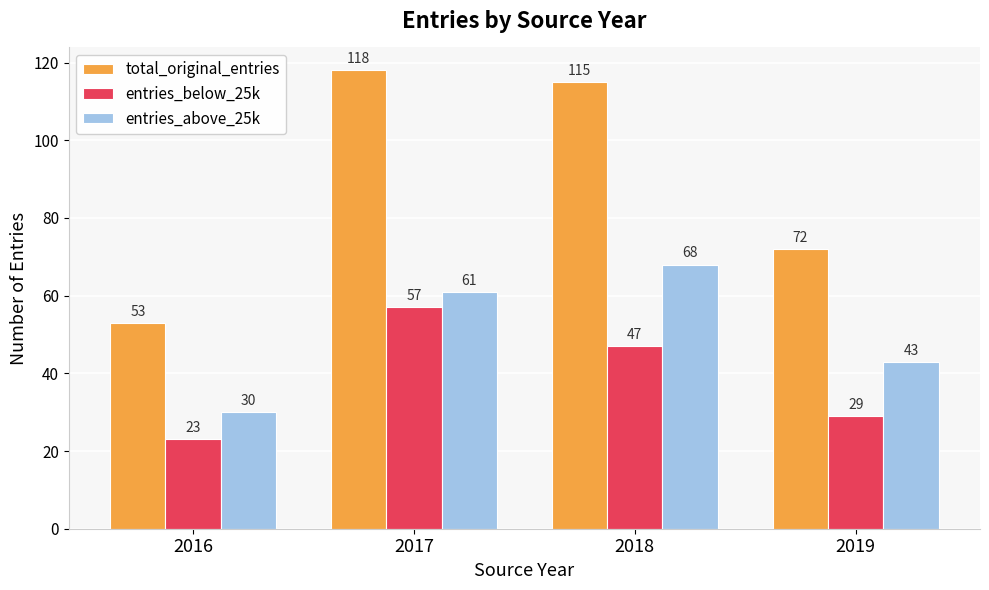

Reading left to right, transcribe all the data shown in this chart.

total_original_entries: 53	118	115	72
entries_below_25k: 23	57	47	29
entries_above_25k: 30	61	68	43